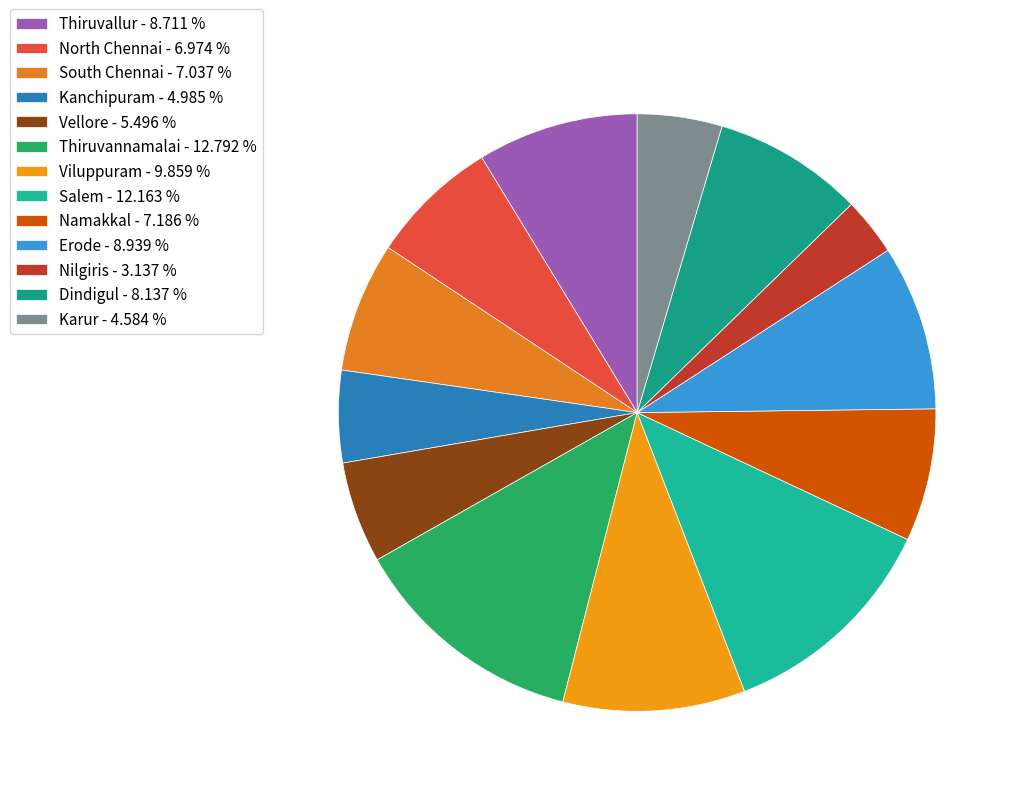

To the nearest percent, what is the difference between the Erode and South Chennai slice percentages?

2%